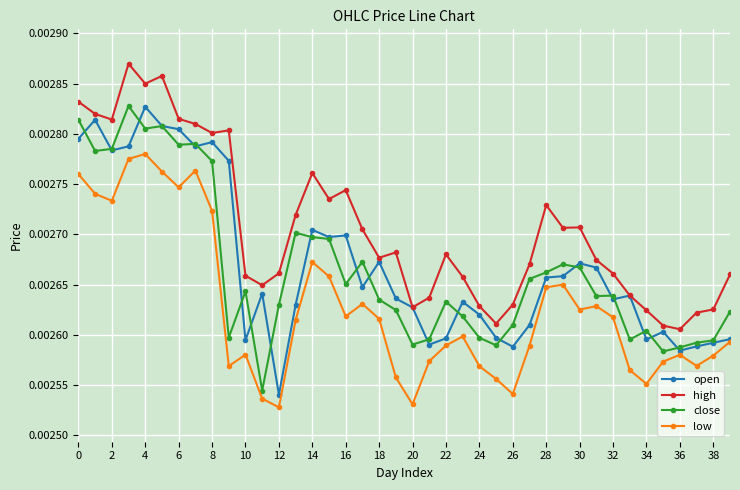

True or false: high and low intersect in this chart.

False